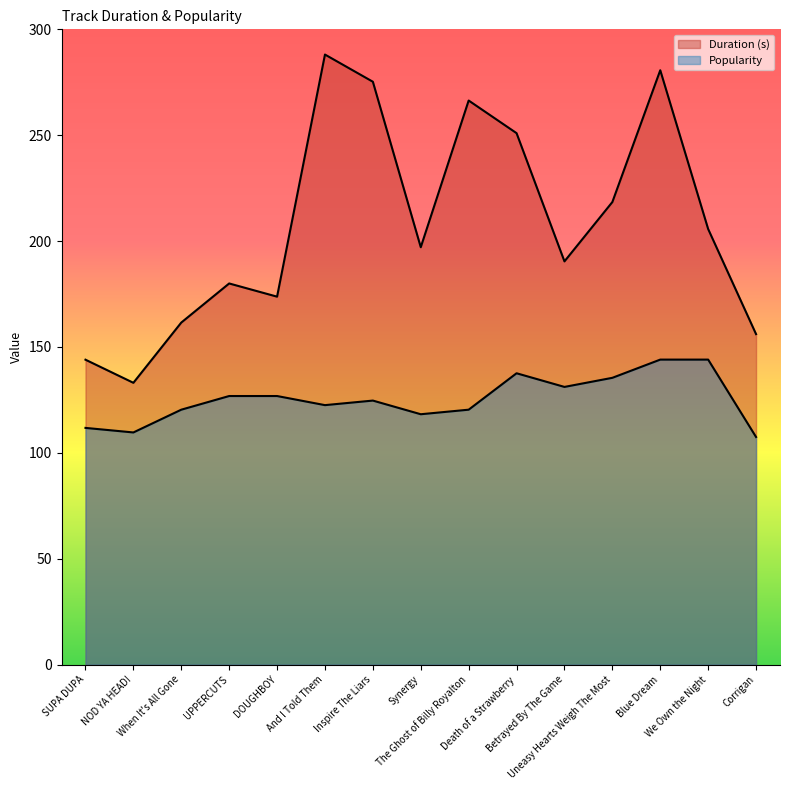

True or false: Duration (s) has more than 2 interior local peaks.

True